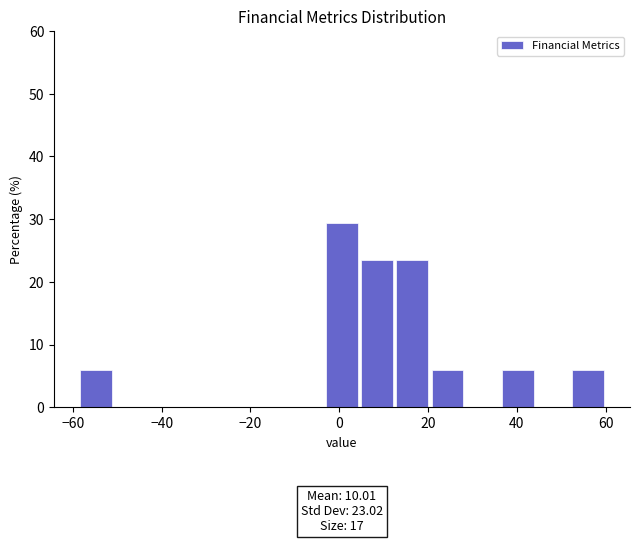

Around what value on the x-axis is the tallest bar? Give the approximate position of its centre, as read against the axis.

0